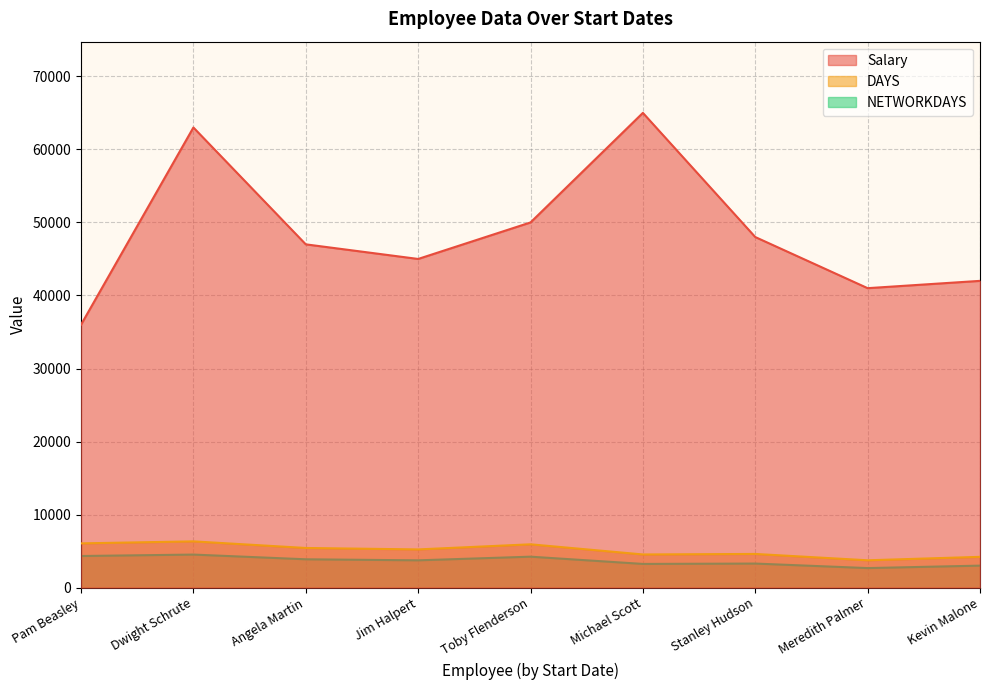

Which series has the largest range (max minus min)?

Salary